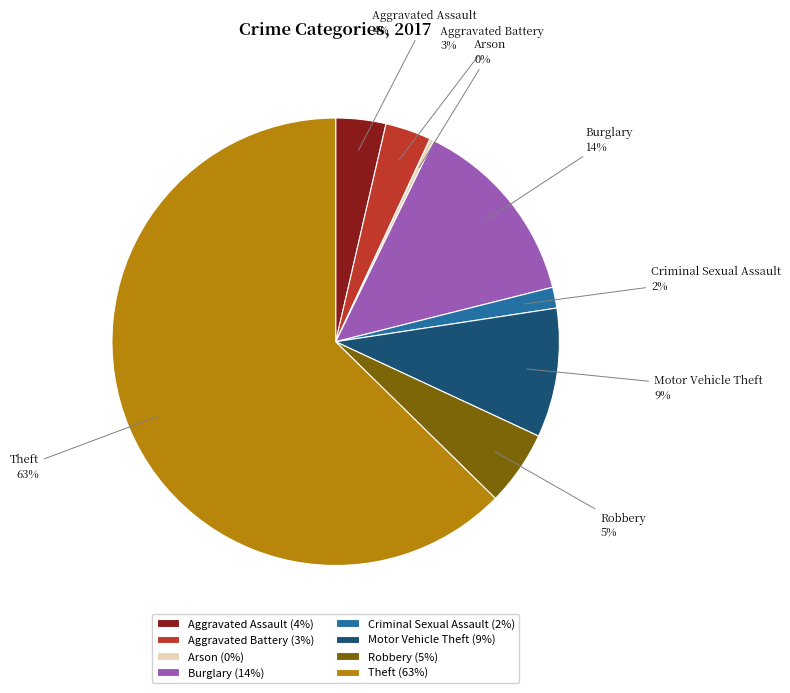

What is the largest slice in the pie chart?

Theft